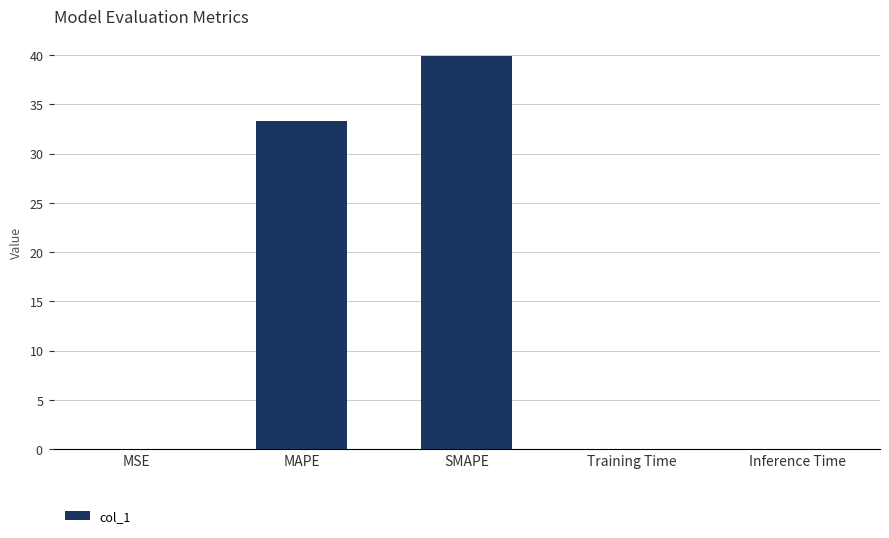

What is the difference between the second highest and second lowest values?

33.3